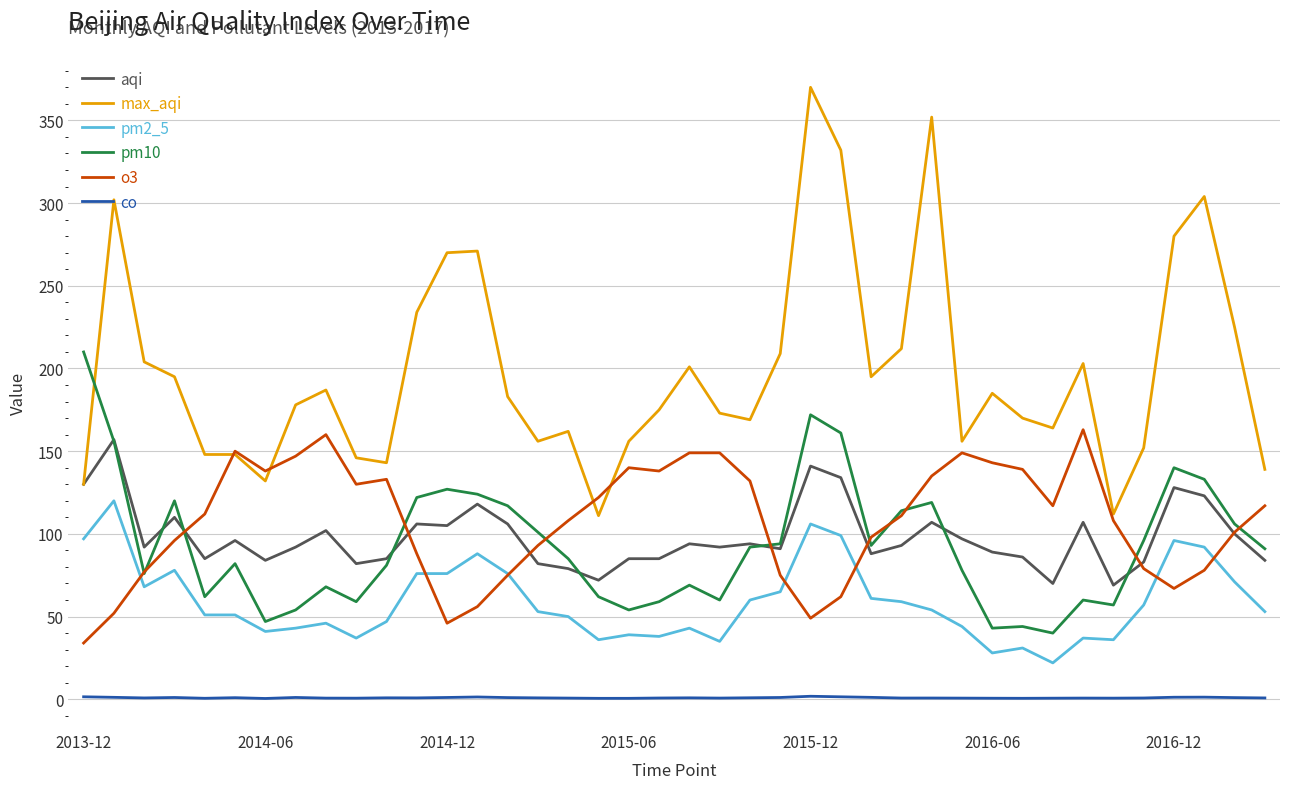

Which series has the largest total across all categories?

max_aqi